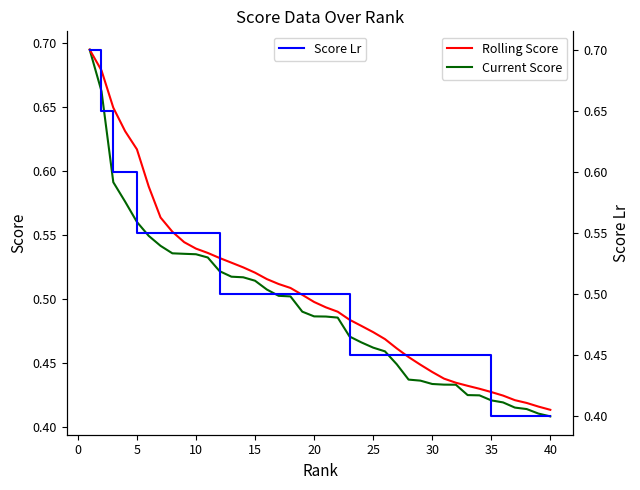

The Current Score series shows 0.1 at 5. True or false?

False